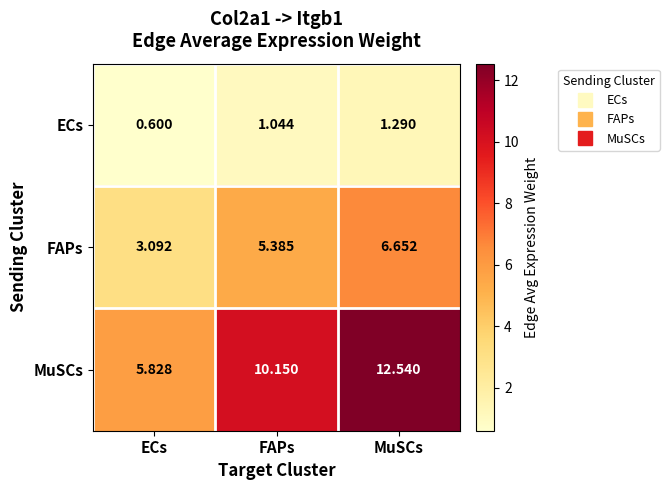

At which label does ECs reach its minimum?

ECs